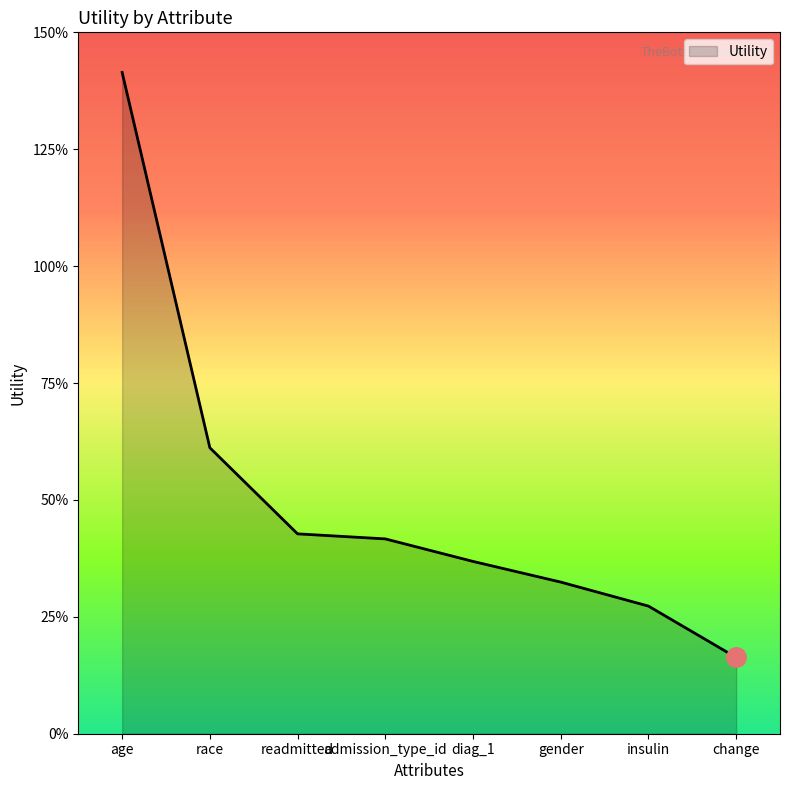

What is the sum of all values?

4.0